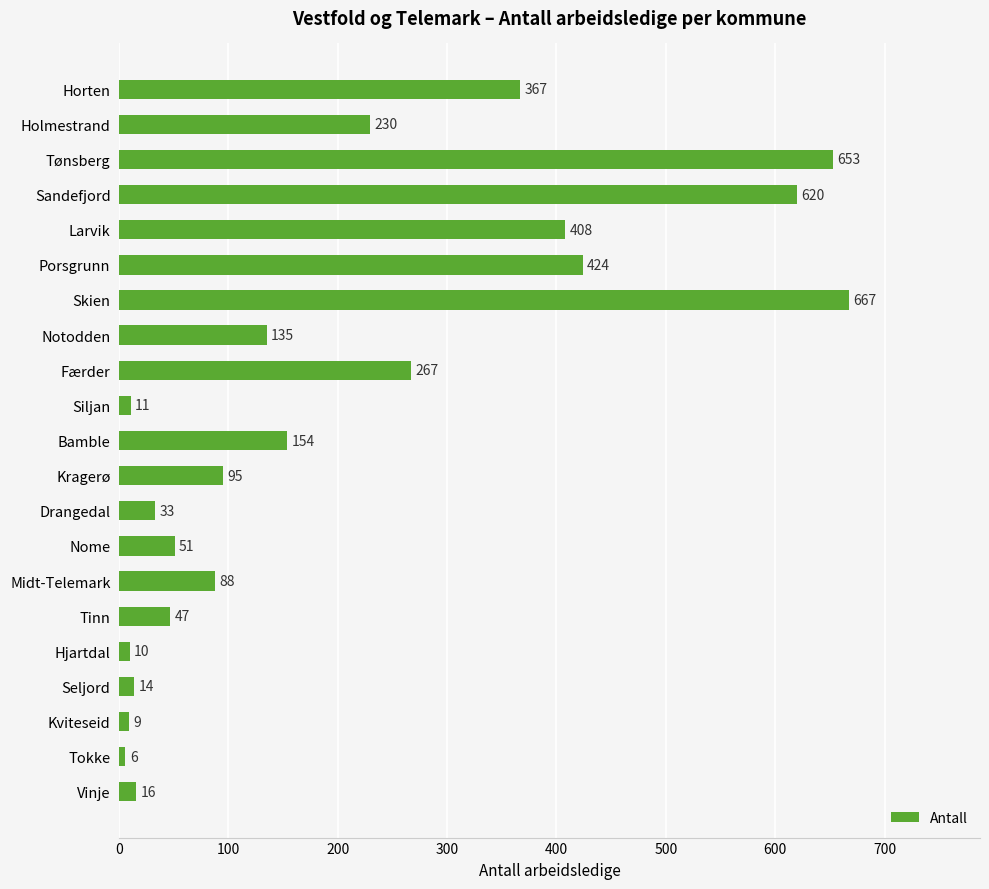

Is it true that the value at Sandefjord is 620?

True